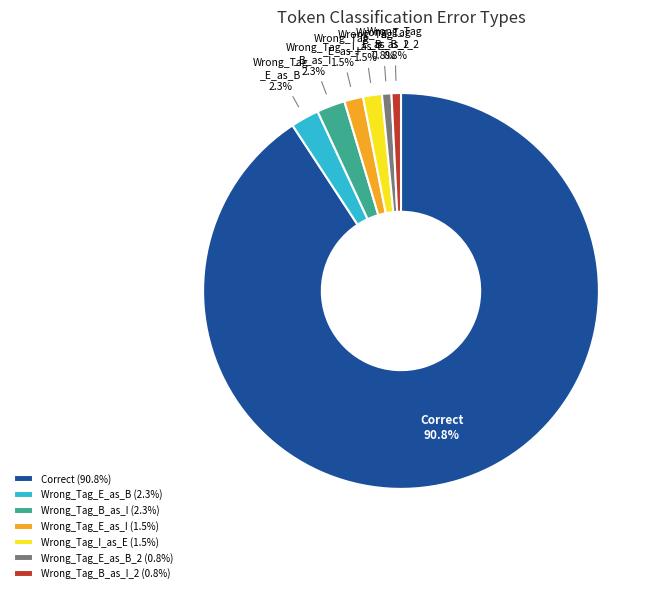

How much of the chart is everything except Correct (90.8%)?

9.2%